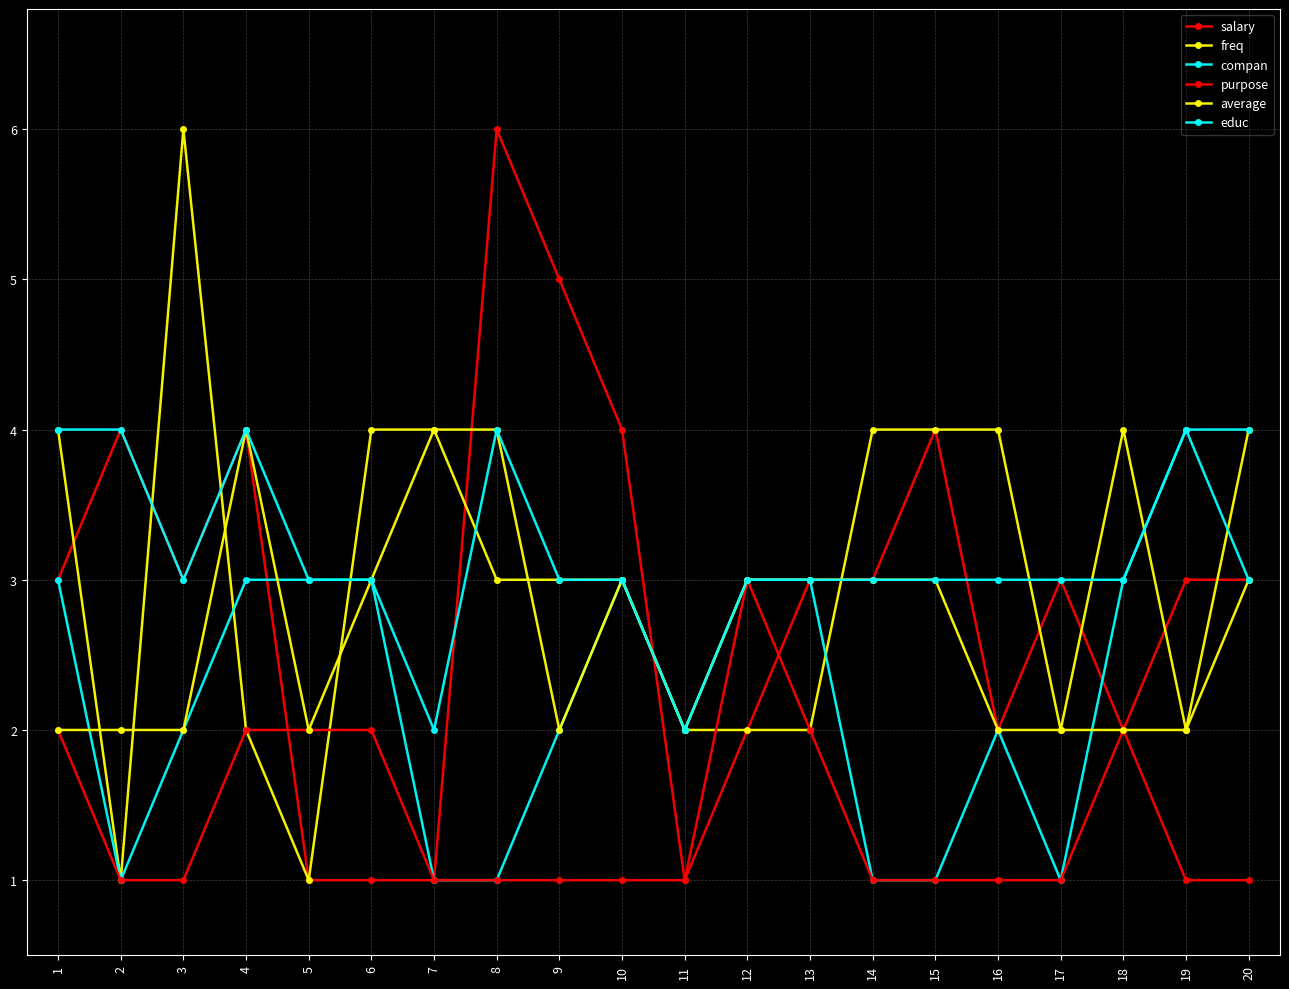

At which category is the sum across all series the highest?

4